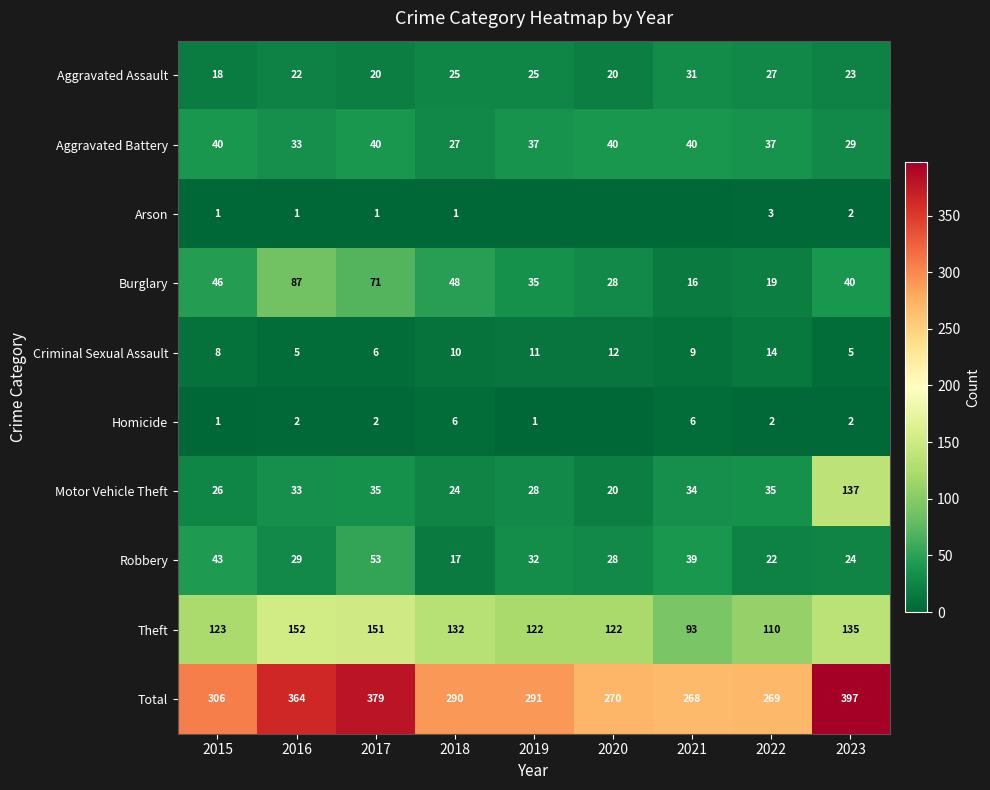

Is the value of Total at 2019 greater than the value of Homicide at 2017?

Yes